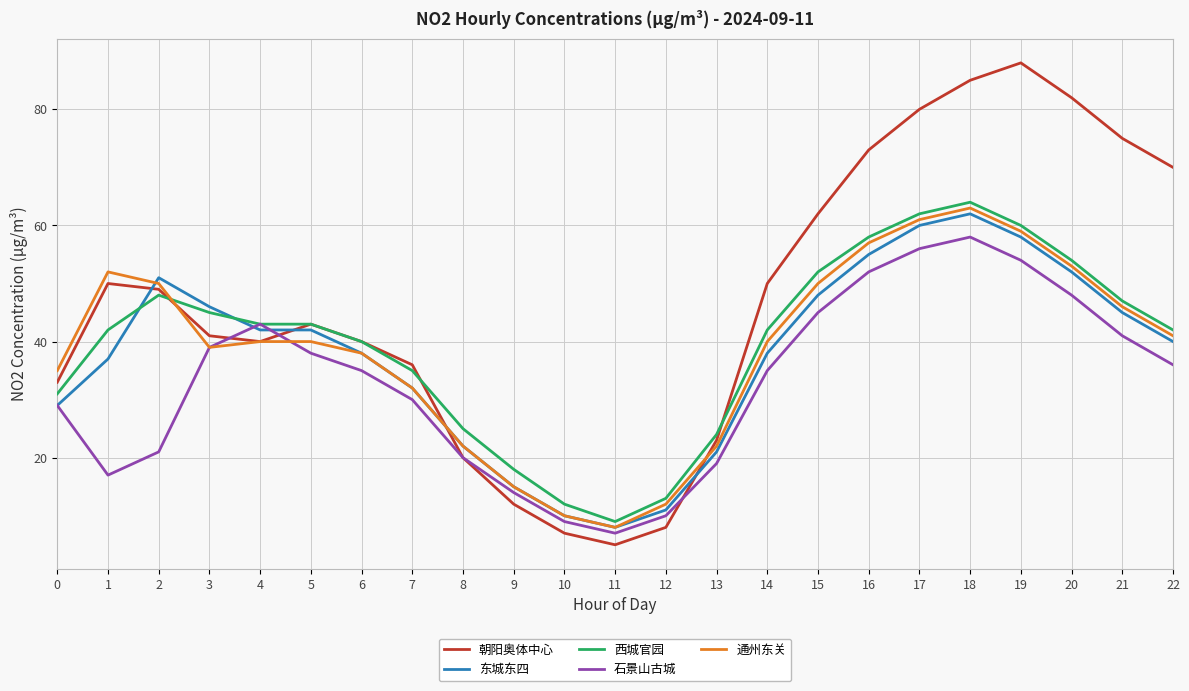

What is the smallest value displayed?

5